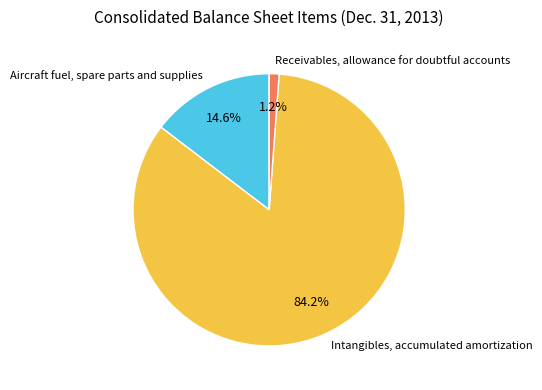

To the nearest percent, what percentage of the pie is Aircraft fuel, spare parts and supplies?

15%